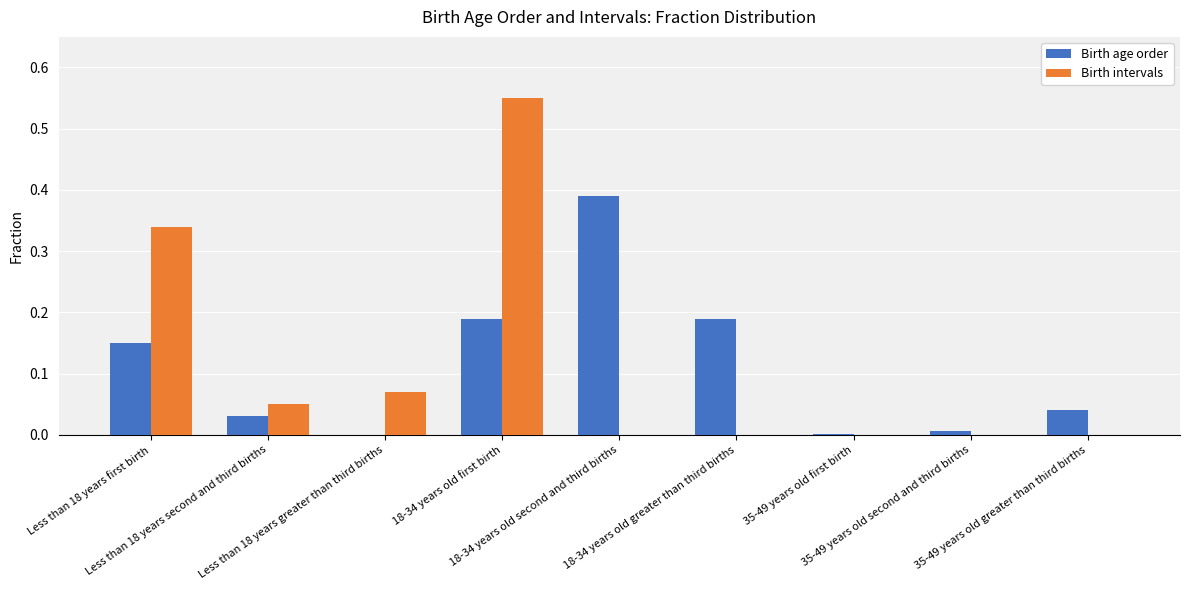

What is the sum of all Birth age order values?

1.0